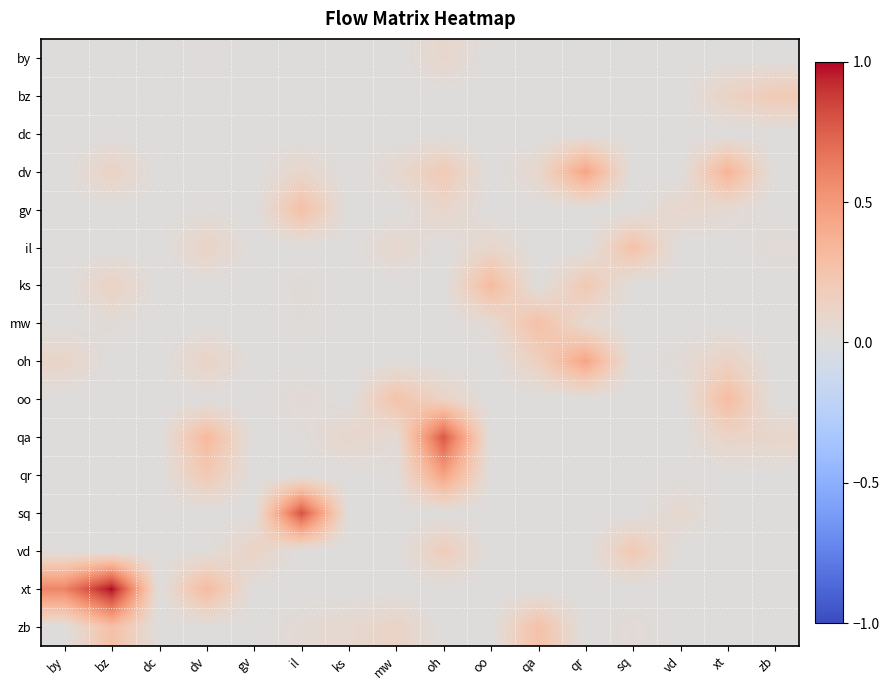

At how many categories does at least one series exceed 0?

15